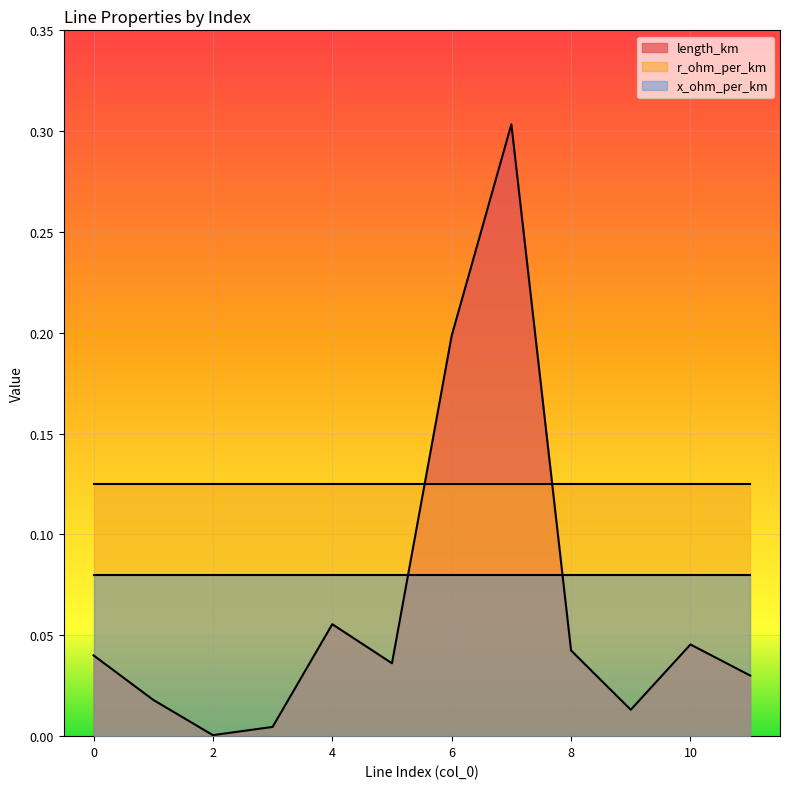

What is the spread (max minus min) of values at 8?

0.1